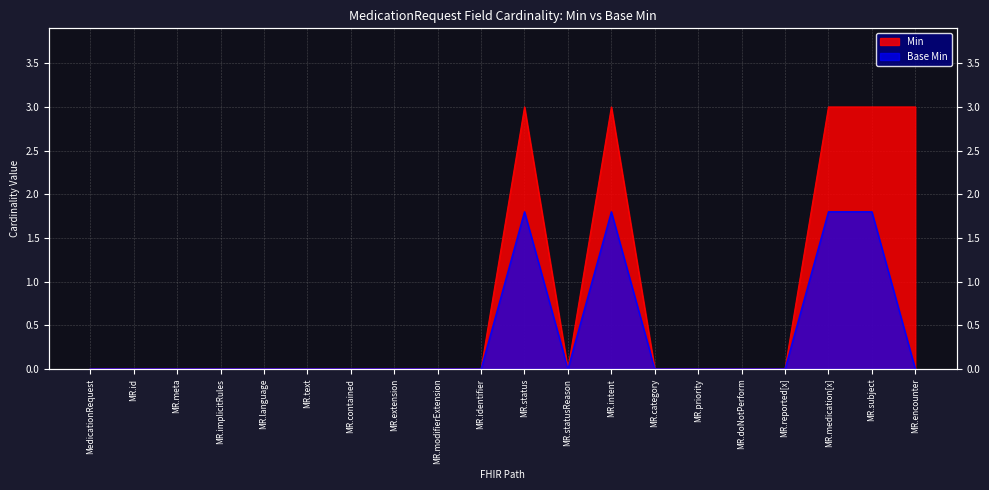

What are all the series names shown in the legend?

Min, Base Min